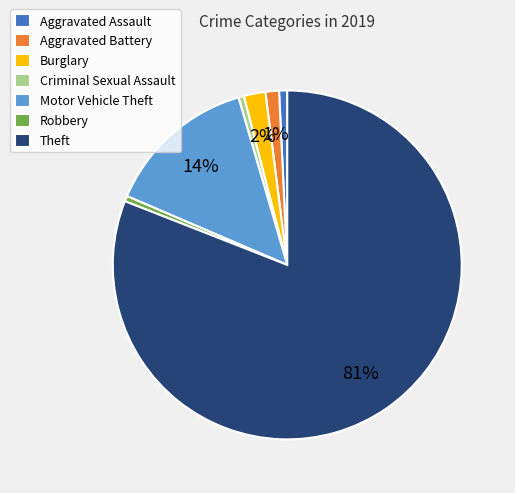

The Criminal Sexual Assault slice represents 1% of the pie. True or false?

True